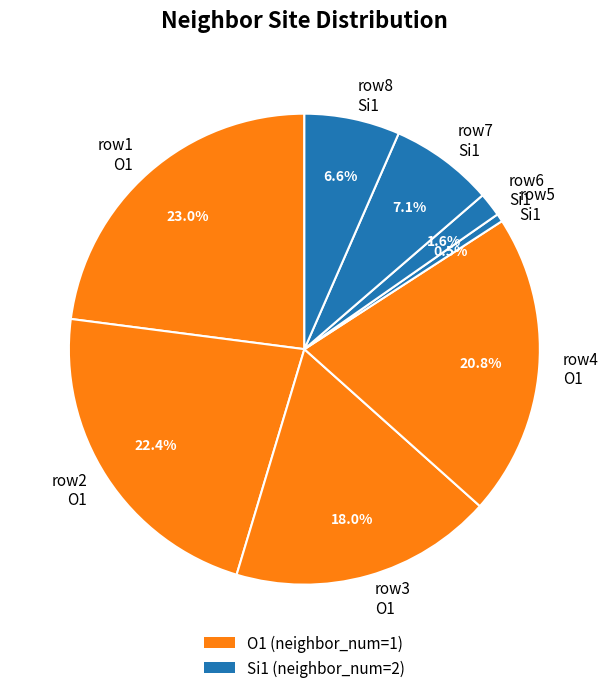

Is row4 O1 the majority of the pie?

No